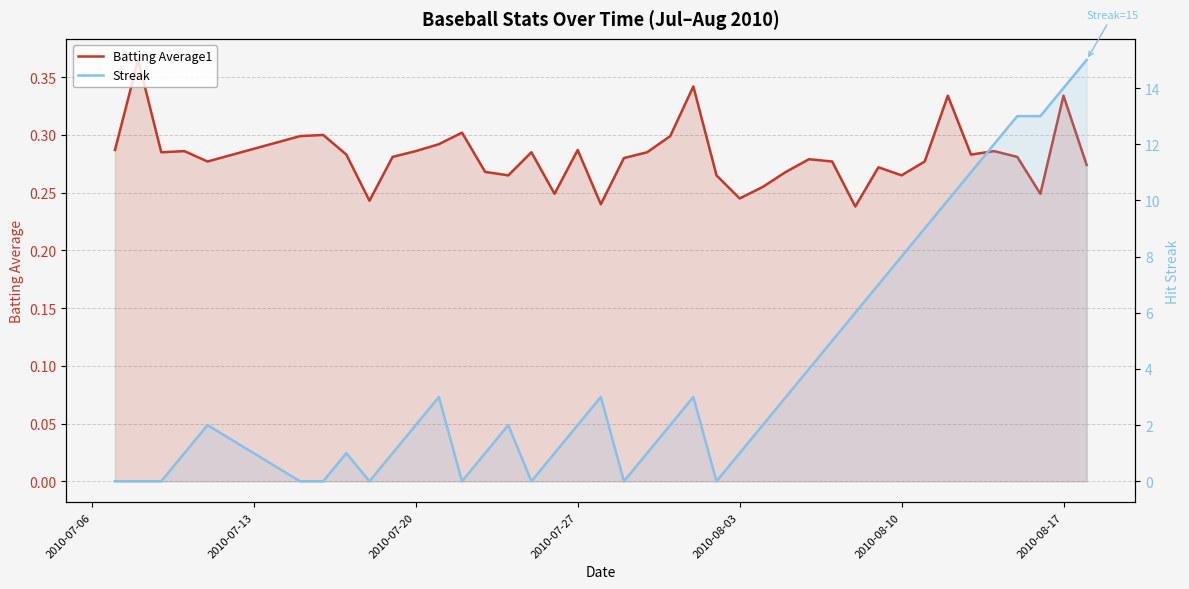

Does the chart display data point markers on the line(s)?

No